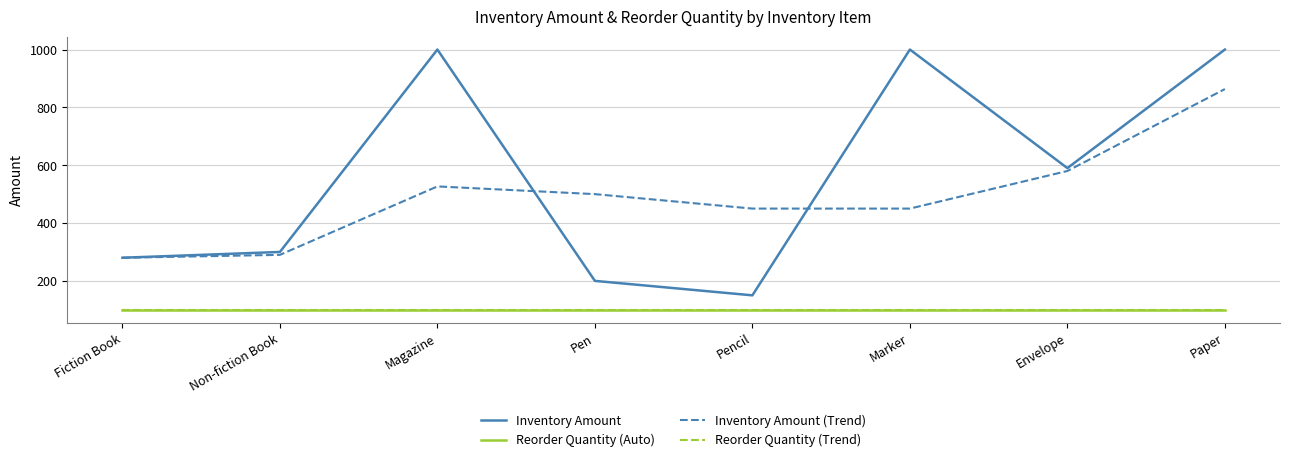

At which label does Inventory Amount first exceed 590?

Magazine